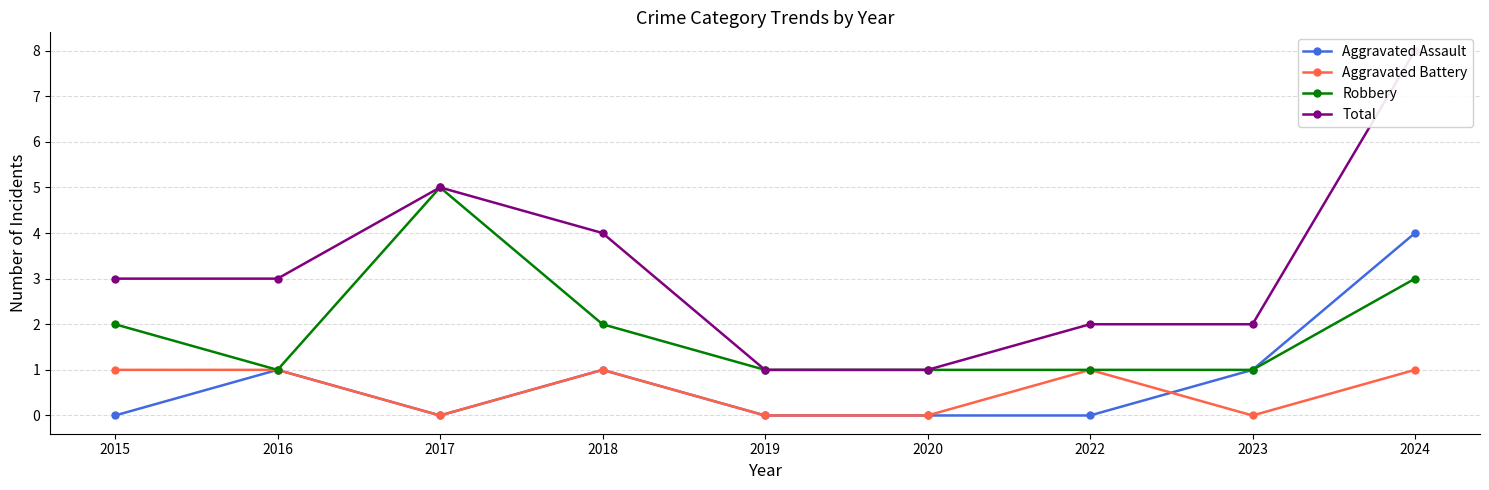

True or false: Total and Aggravated Assault intersect in this chart.

False